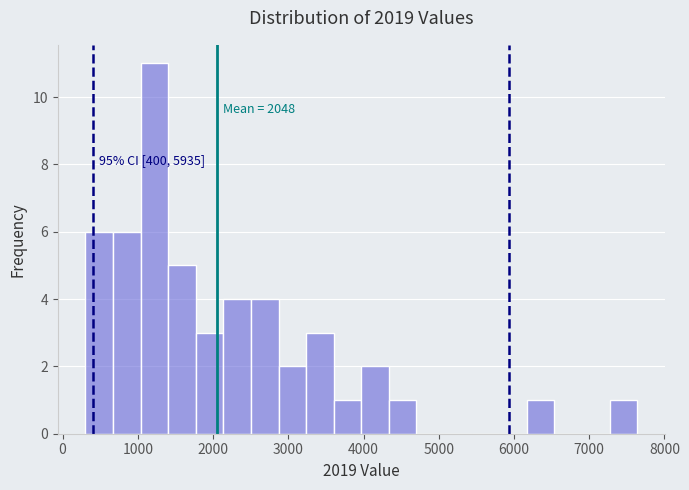

Around what value on the x-axis is the tallest bar? Give the approximate position of its centre, as read against the axis.

1200